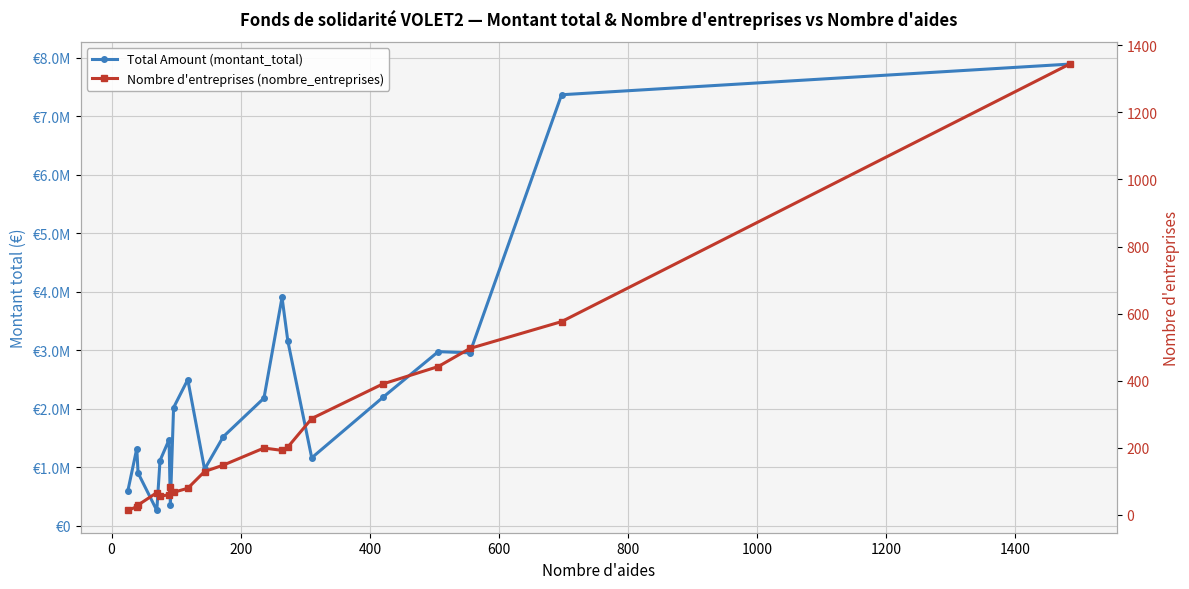

Count the number of categories in the chart.

20